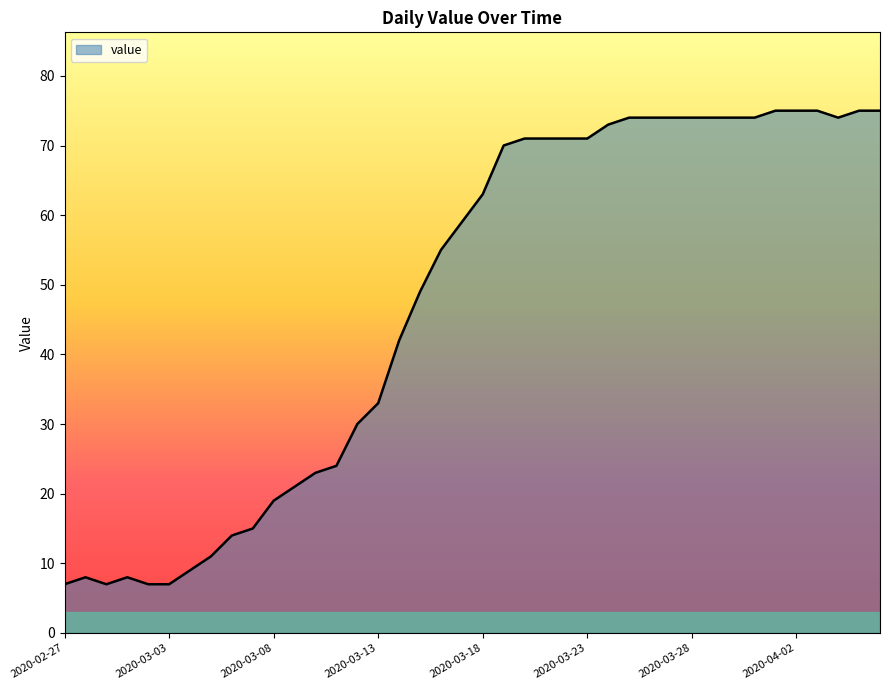

What is the difference between the maximum and minimum values?

68